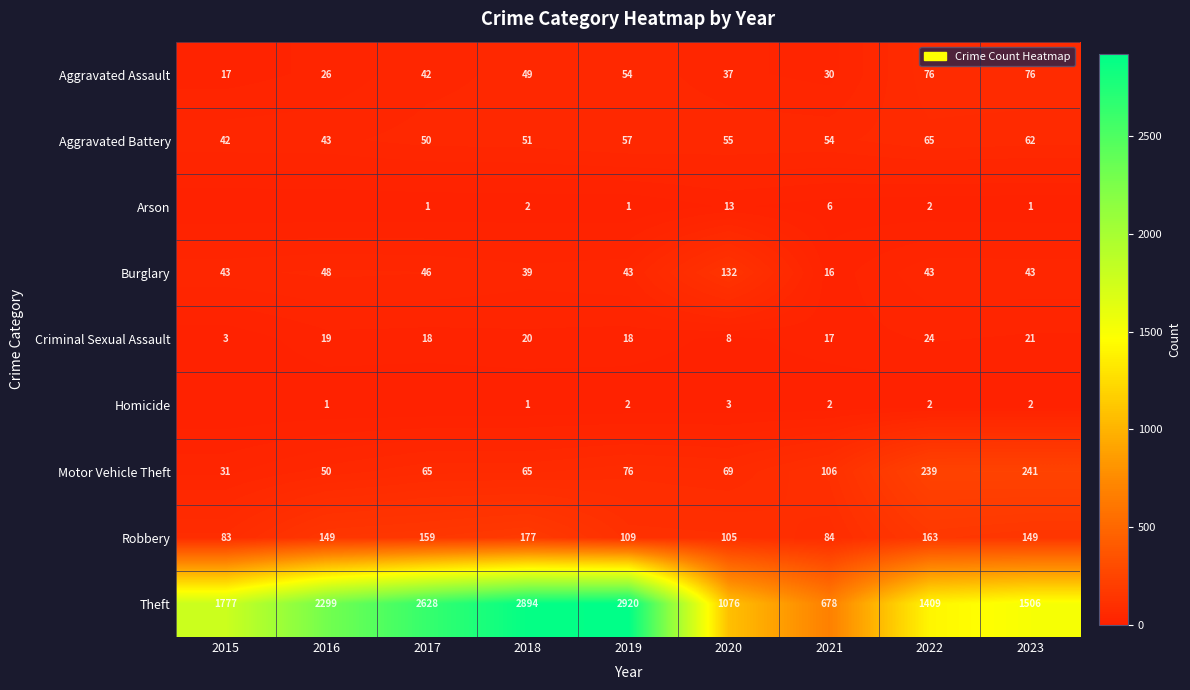

True or false: Homicide has a value of 2 at 2021.

True